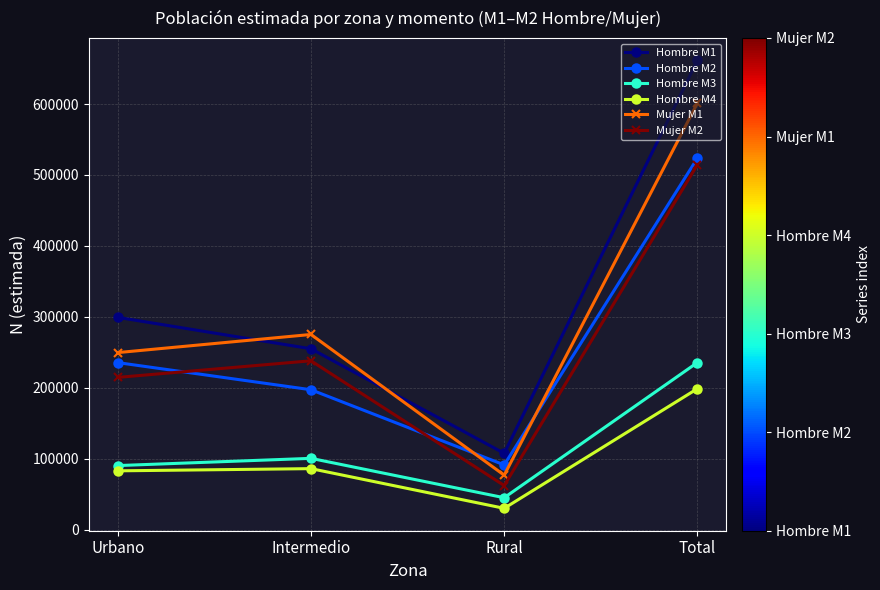

Where is Hombre M3 nearest to the value 140188?

Intermedio